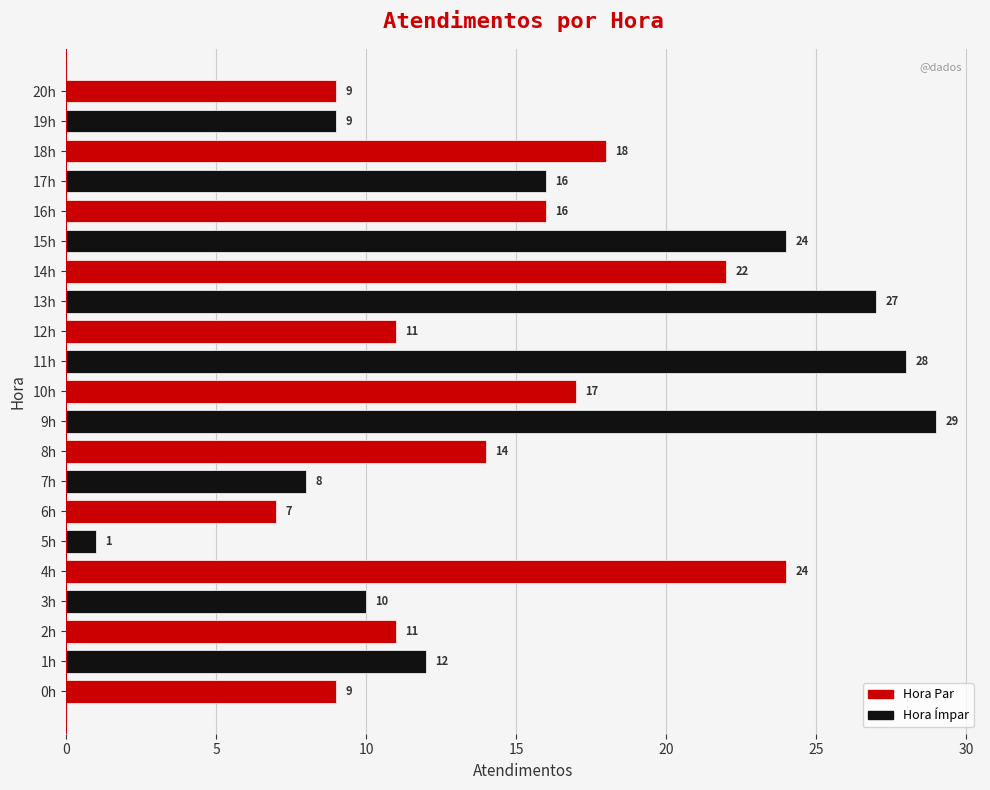

What is the sum of all values?

322